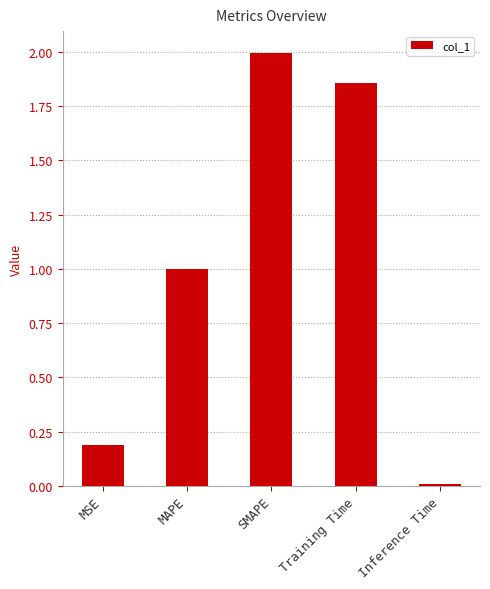

How many bars are there in total?

5